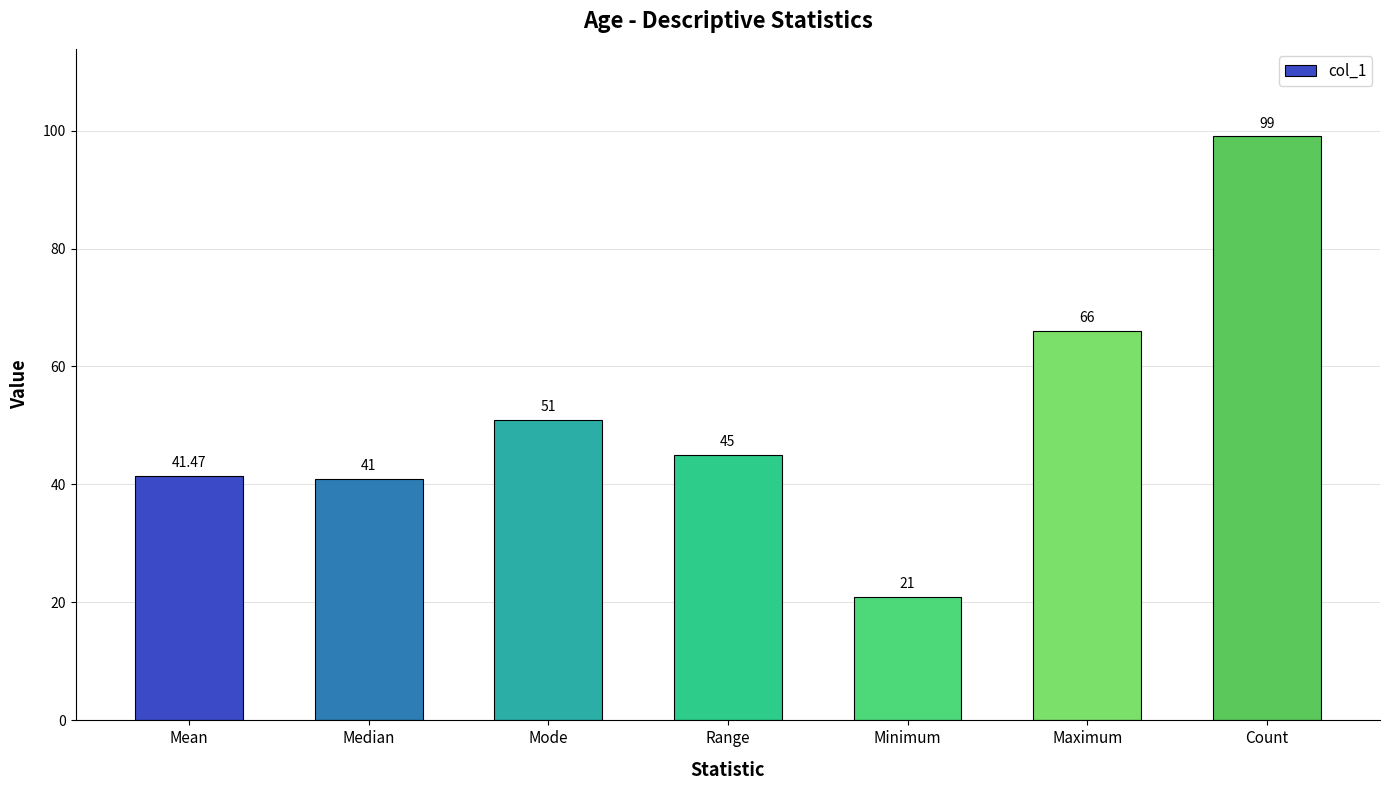

What is the average value?

52.1